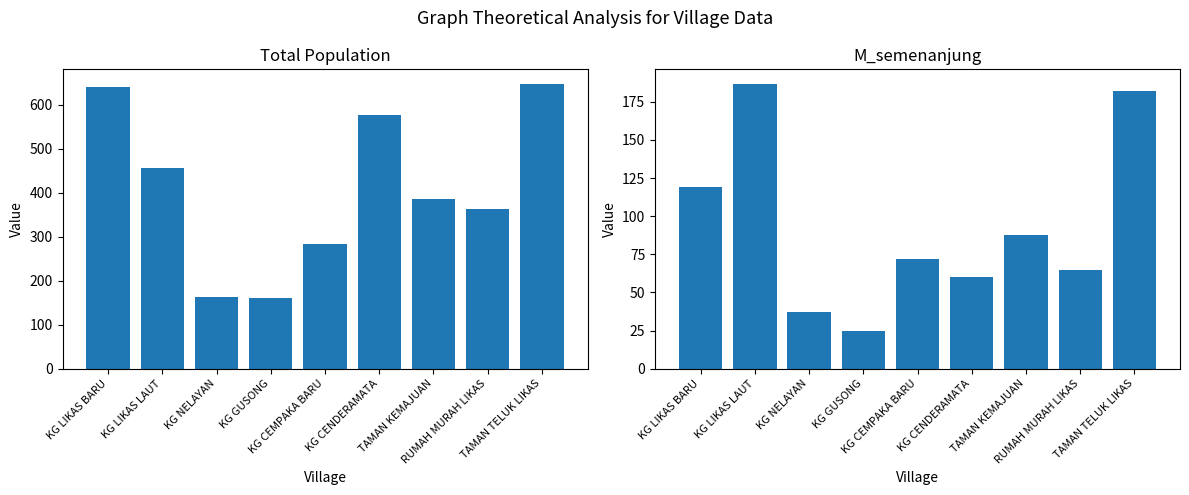

Count the total values in the range 283 to 576.

5